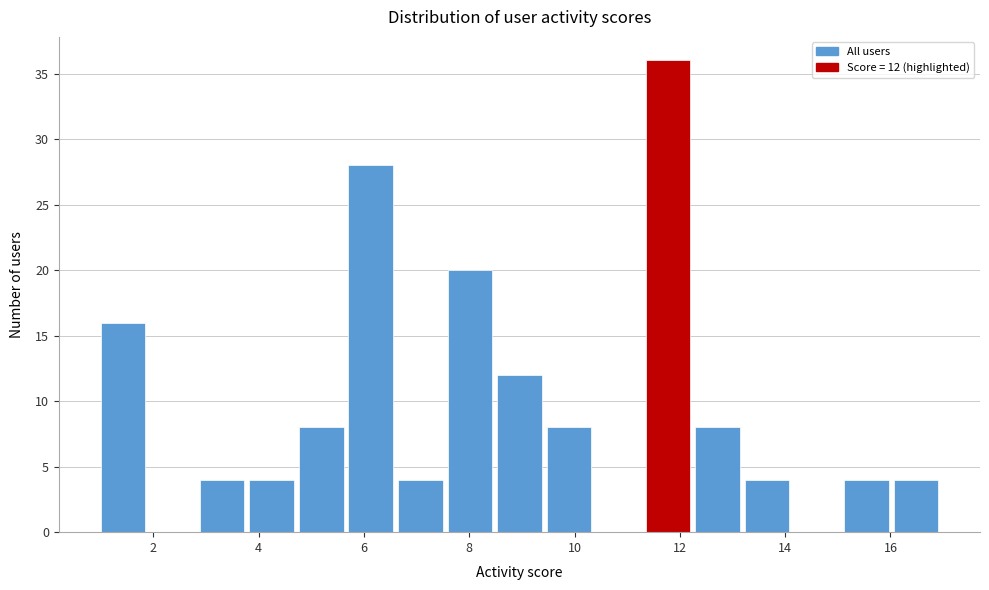

Over which range of the x-axis is the bar tallest?

11.4 to 12.2